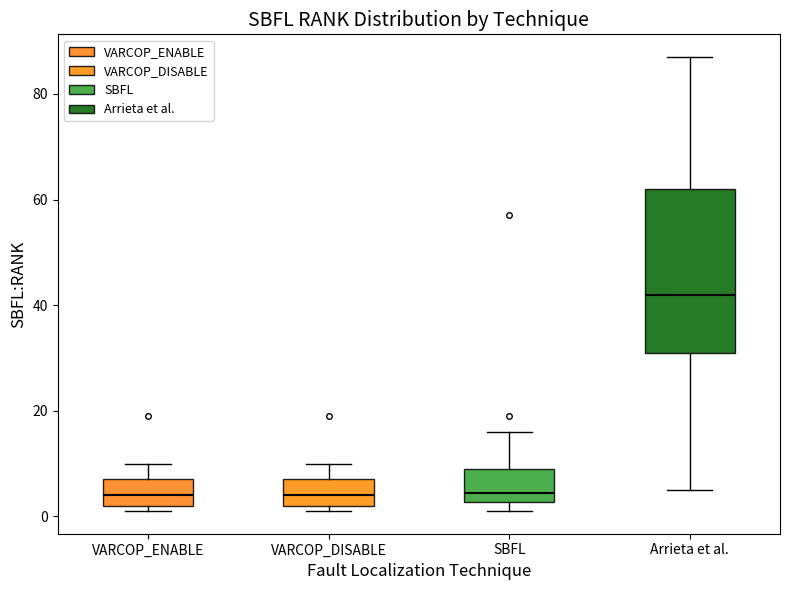

Reading left to right, transcribe this box plot: for each box, give where its median line is, the range the box spans, and where its two whiskers end, as read against the y-axis. The values are not printed on the chart, so give them approximately, as read against the axis.

VARCOP_ENABLE: median 4, box 2 to 8, whiskers 2 (just below the box's lower edge) to 10
VARCOP_DISABLE: median 4, box 2 to 8, whiskers 2 (just below the box's lower edge) to 10
SBFL: median 4, box 2 to 10, whiskers 2 (just below the box's lower edge) to 16
Arrieta et al.: median 42, box 32 to 62, whiskers 6 to 88